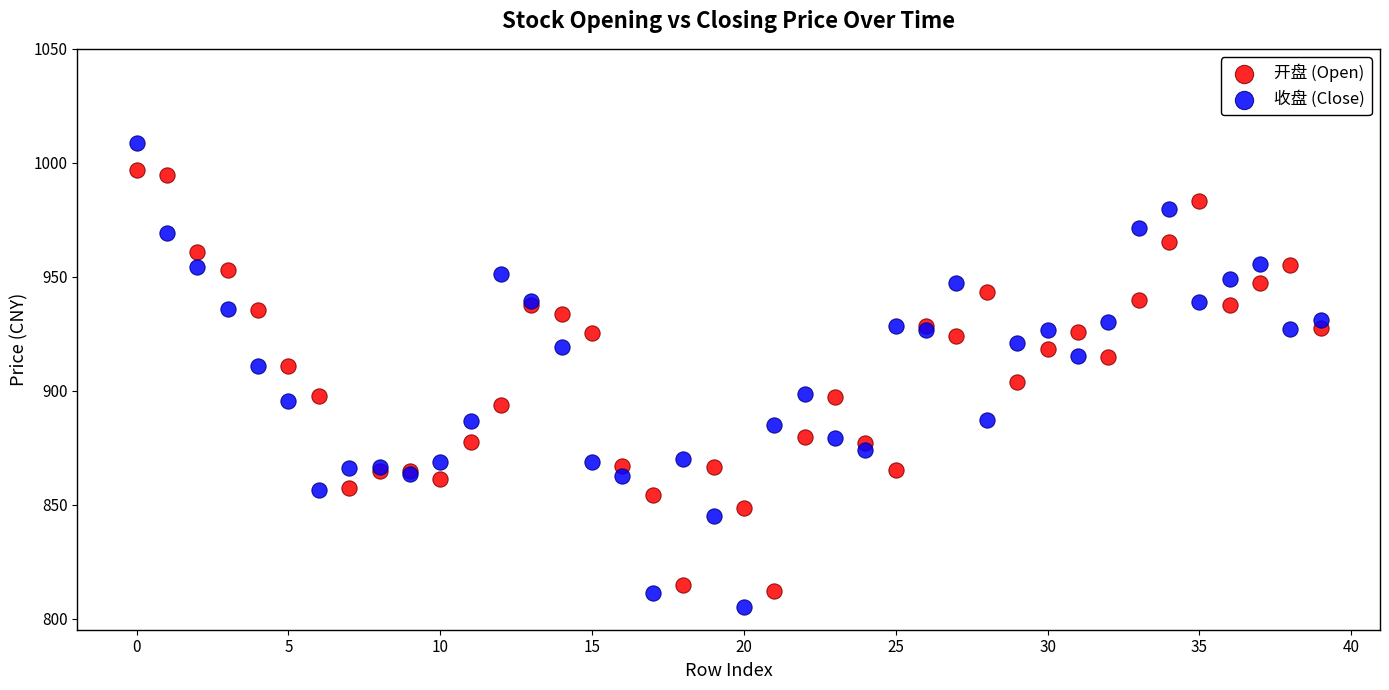

Which series contains the lowest Y value?

收盘 (Close)